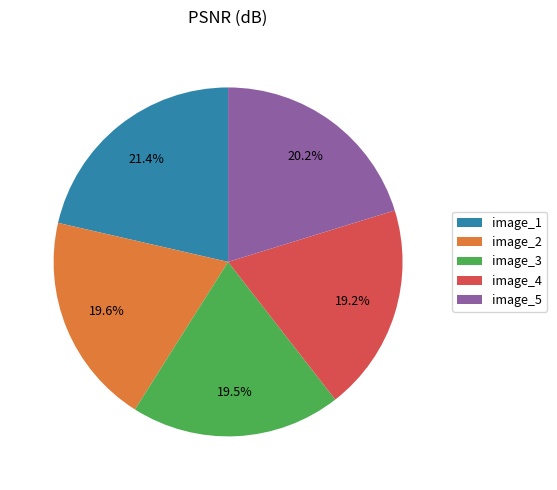

What percentage is the image_1 slice, to the nearest percent?

21%